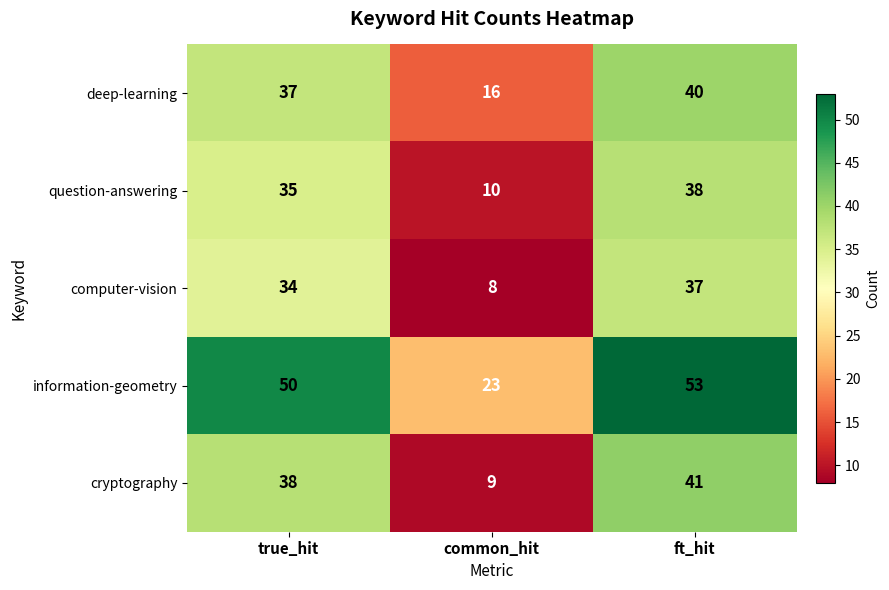

Reading left to right, extract all data points from this chart.

deep-learning: true_hit=37	common_hit=16	ft_hit=40
question-answering: true_hit=35	common_hit=10	ft_hit=38
computer-vision: true_hit=34	common_hit=8	ft_hit=37
information-geometry: true_hit=50	common_hit=23	ft_hit=53
cryptography: true_hit=38	common_hit=9	ft_hit=41